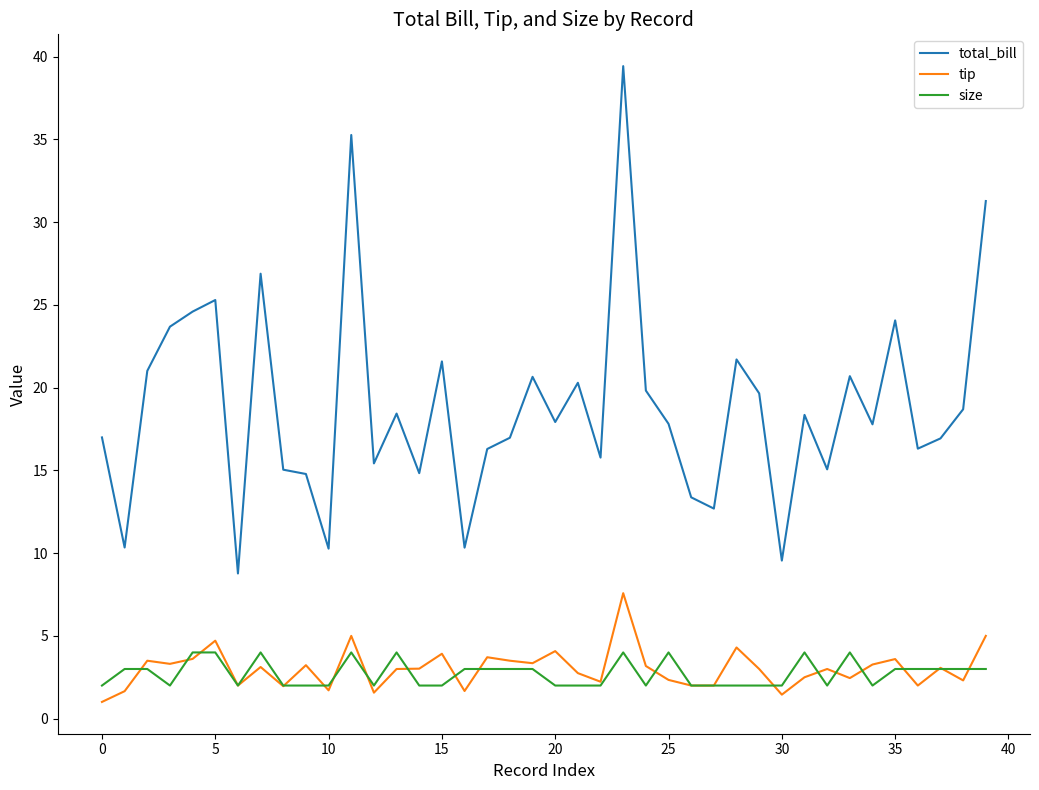

Rank the series by their maximum value, from highest to lowest.

total_bill, tip, size